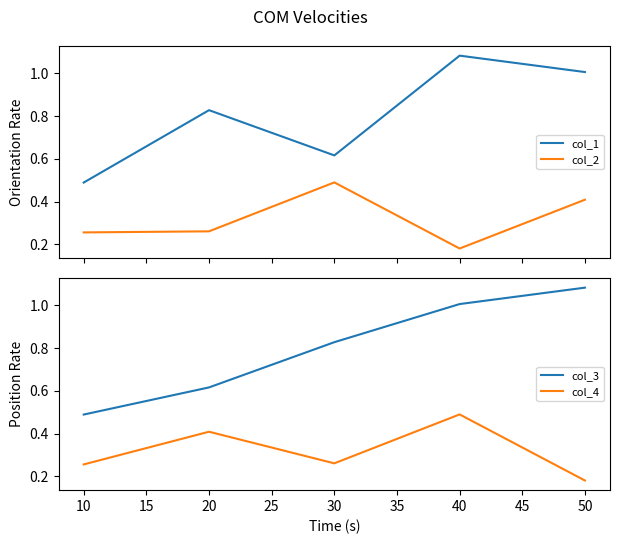

Does the chart have visible grid lines?

No